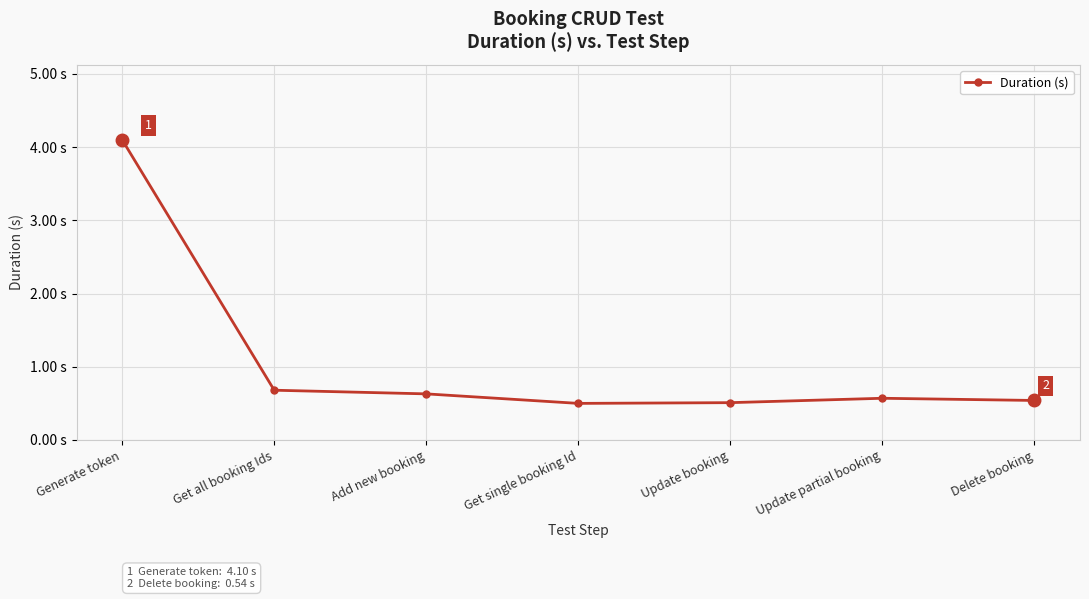

Rank the categories by value from highest to lowest.

Generate token, Get all booking Ids, Add new booking, Update partial booking, Delete booking, Update booking, Get single booking Id